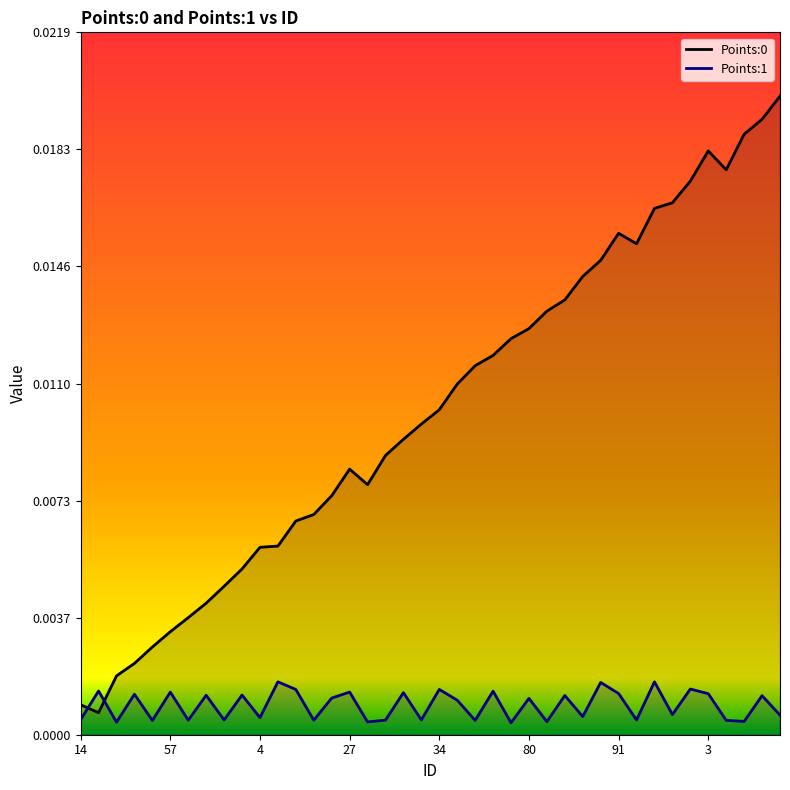

True or false: Points:1 has a value of 0.0 at 38.

True